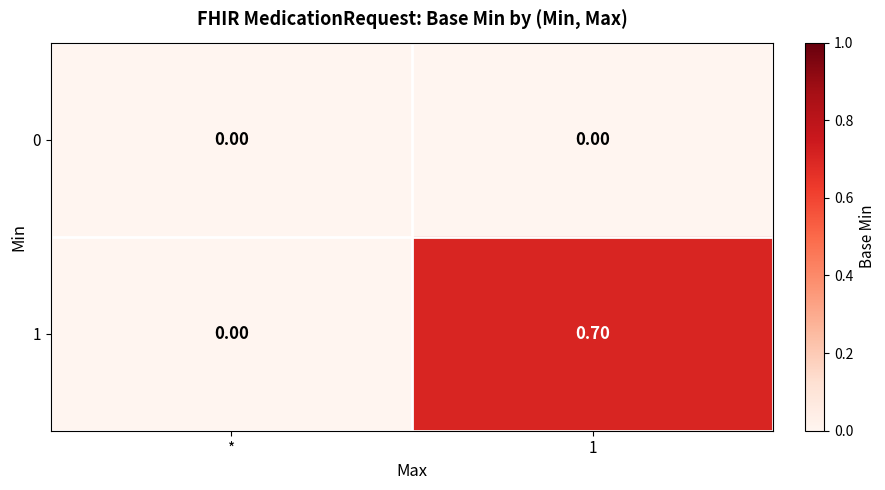

List the labels in order of 1 value, largest first.

1, *